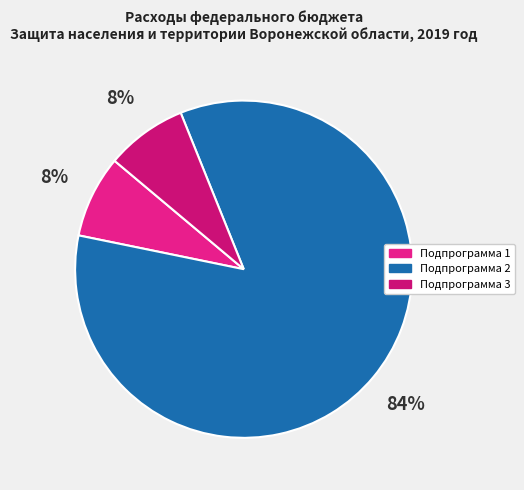

Approximately how many times larger is the value at Подпрограмма 3 compared to Подпрограмма 1?

1.0